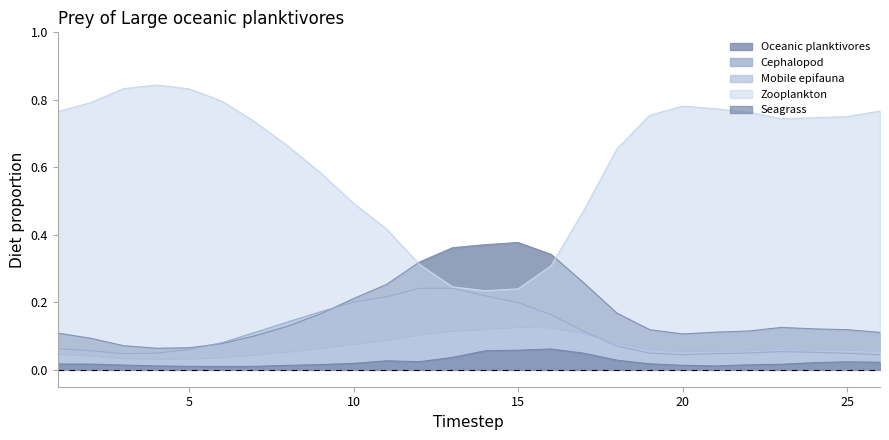

At how many categories does at least one series exceed 0?

26